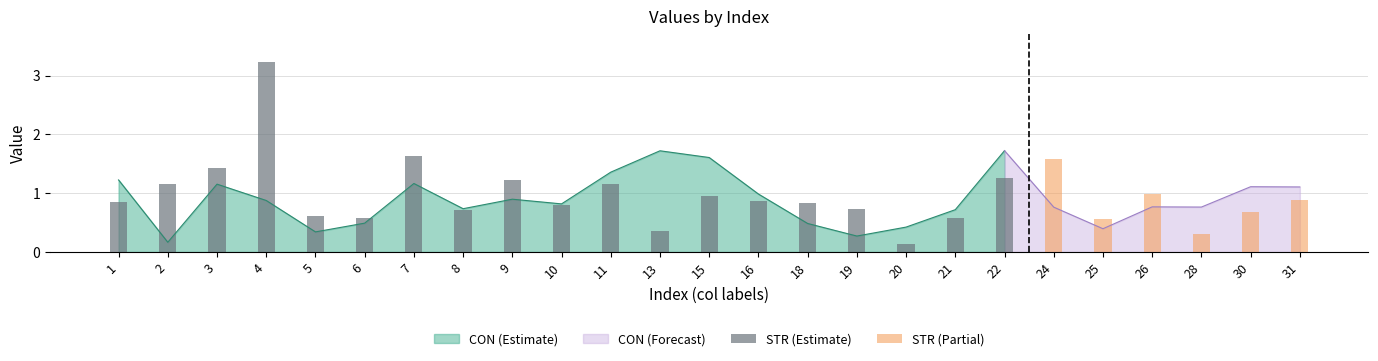

What is the difference between the maximum and minimum values in the STR series?

3.1